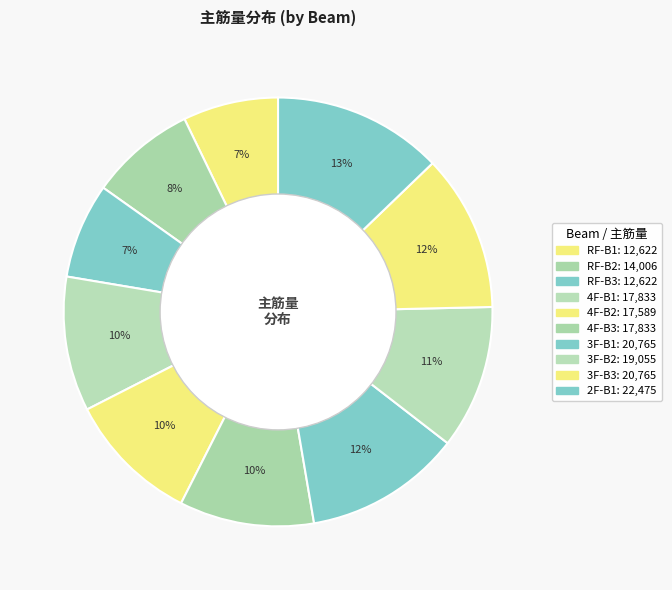

Which slice is the smallest?

RF-B1